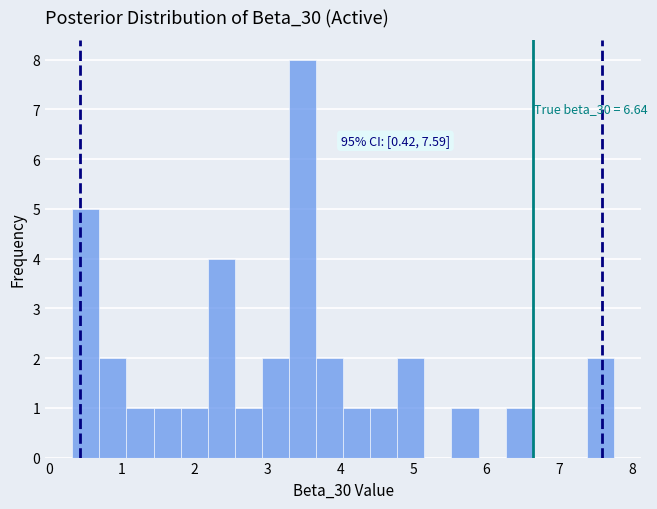

Read against the x-axis, roughly where is the centre of the tallest bar?

3.5